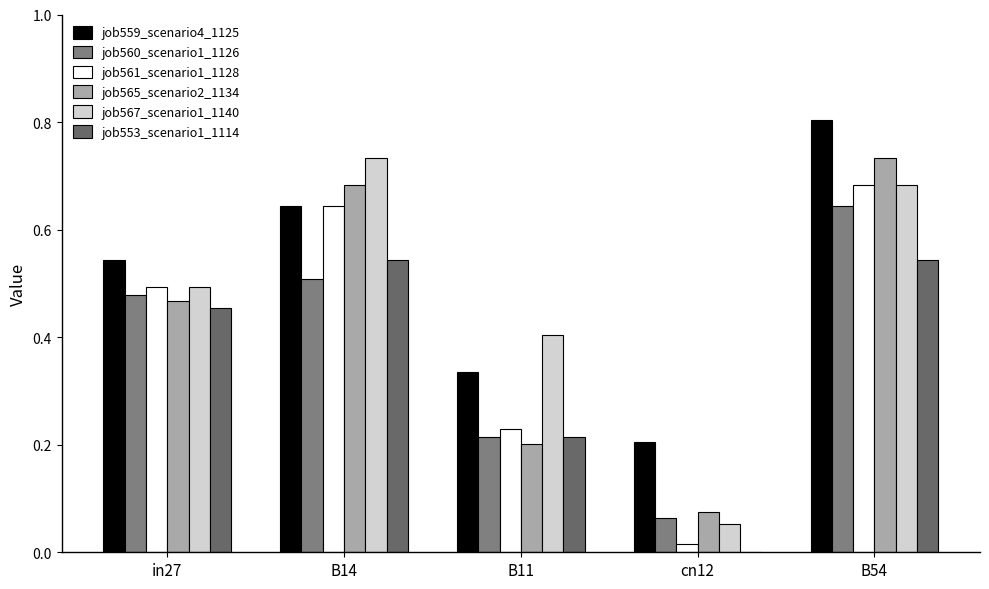

True or false: job565_scenario2_1134 has a value of 0.2 at B11.

True